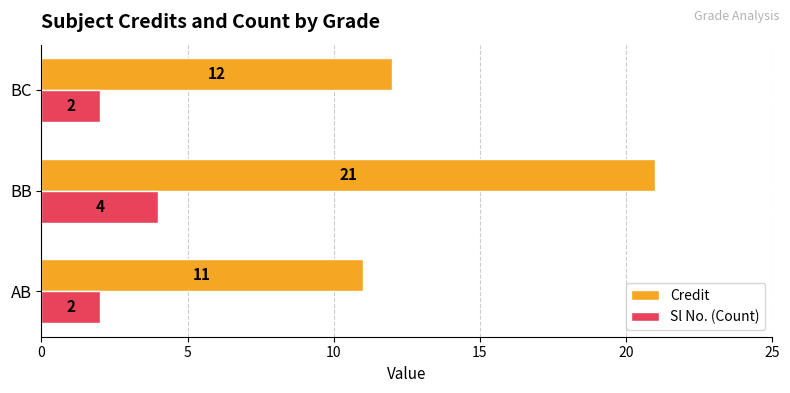

List the series in order of their overall mean, highest first.

Credit, Sl No. (Count)